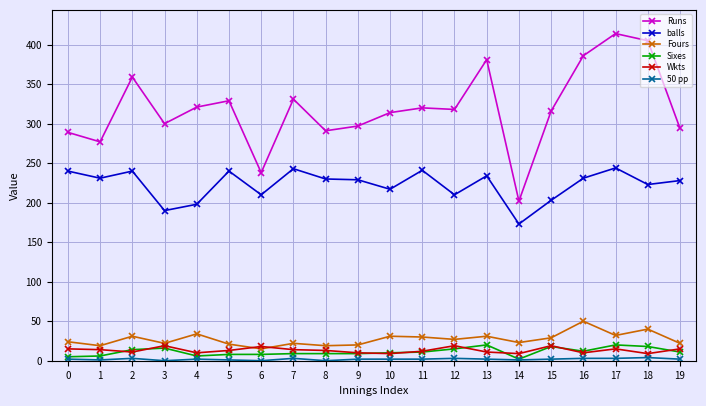

What is the maximum value shown in the chart?

414